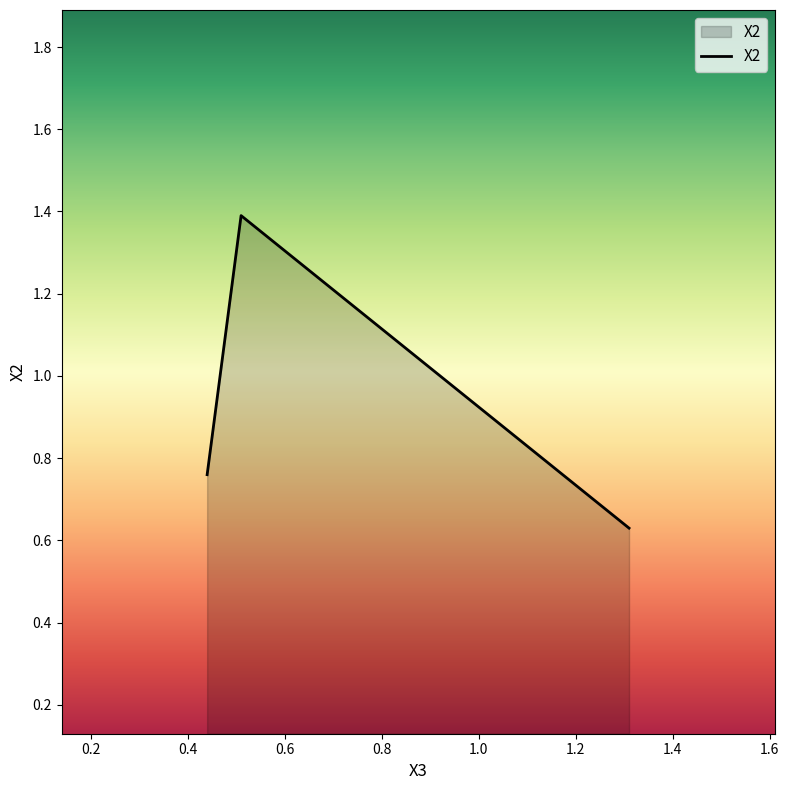

What is the sum of all values?

2.8